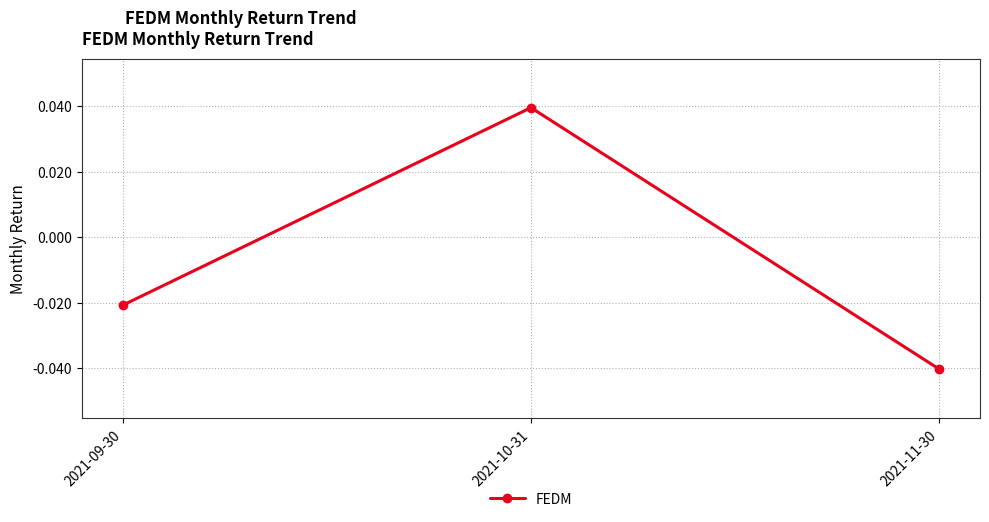

What position from the right is 2021-10-31?

2